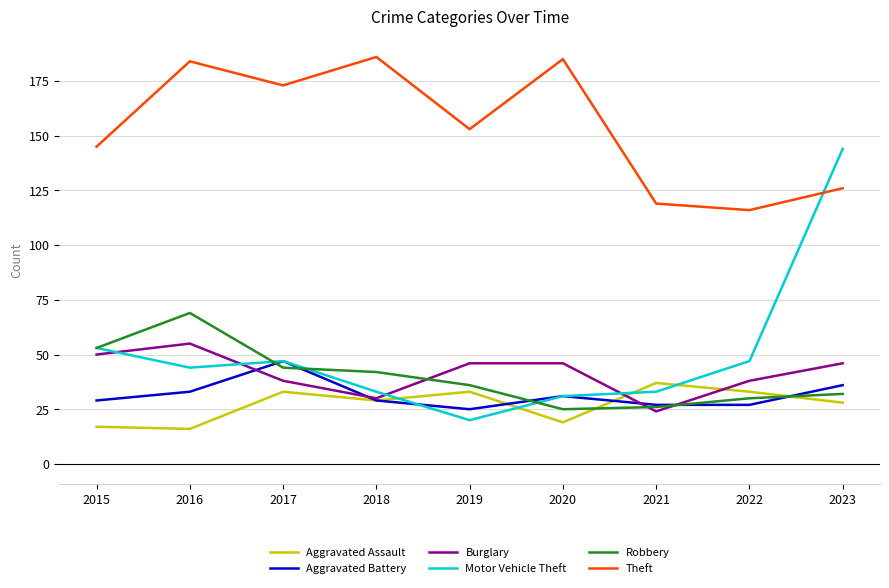

True or false: Aggravated Assault and Theft cross at least once.

False